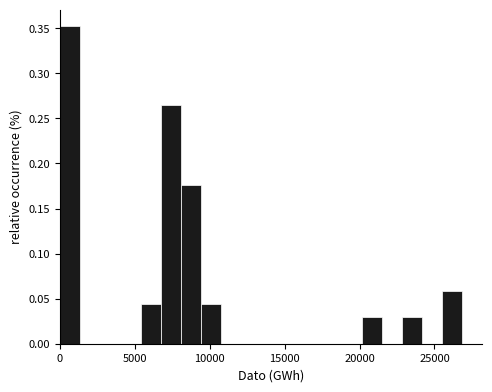

Read against the x-axis, roughly where is the centre of the tallest bar?

500